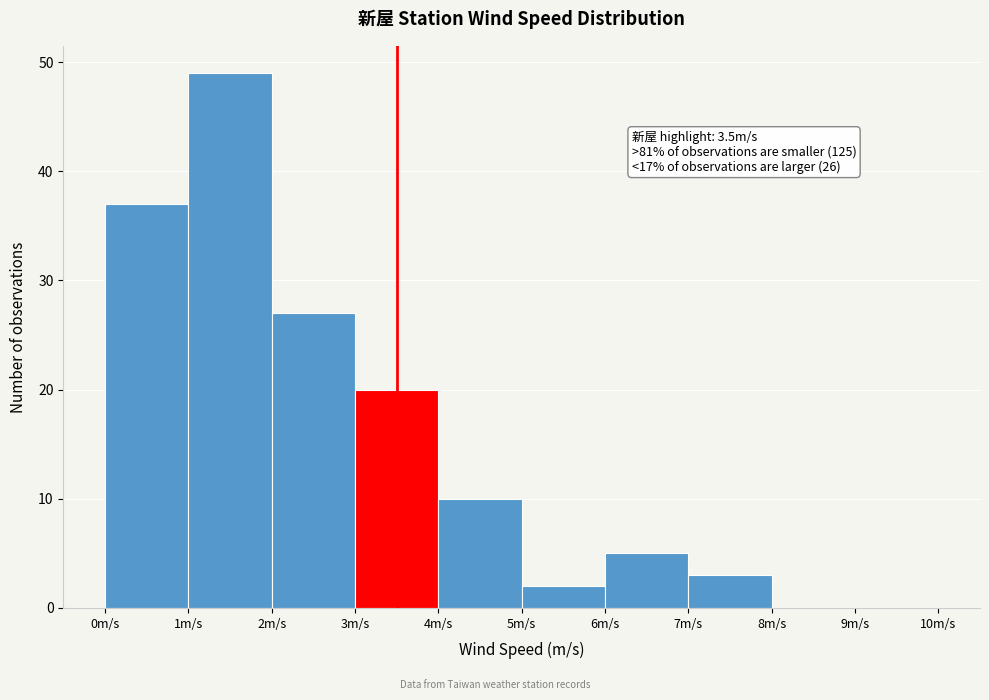

Over which range of the x-axis is the bar tallest?

1 to 2